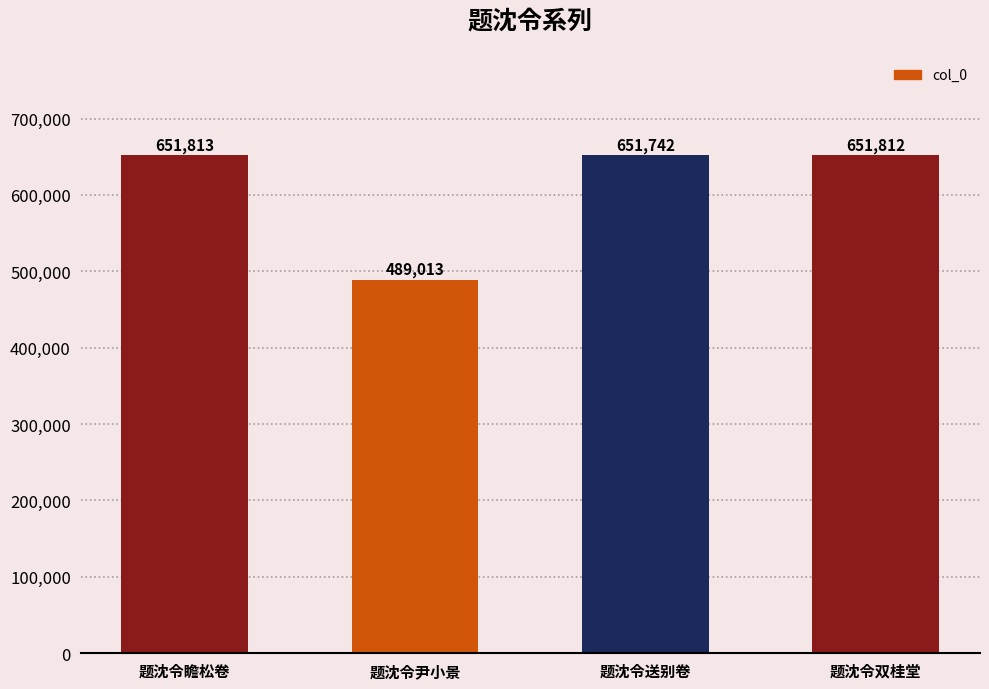

List the labels in order of value, smallest first.

题沈令尹小景, 题沈令送别卷, 题沈令双桂堂, 题沈令瞻松卷